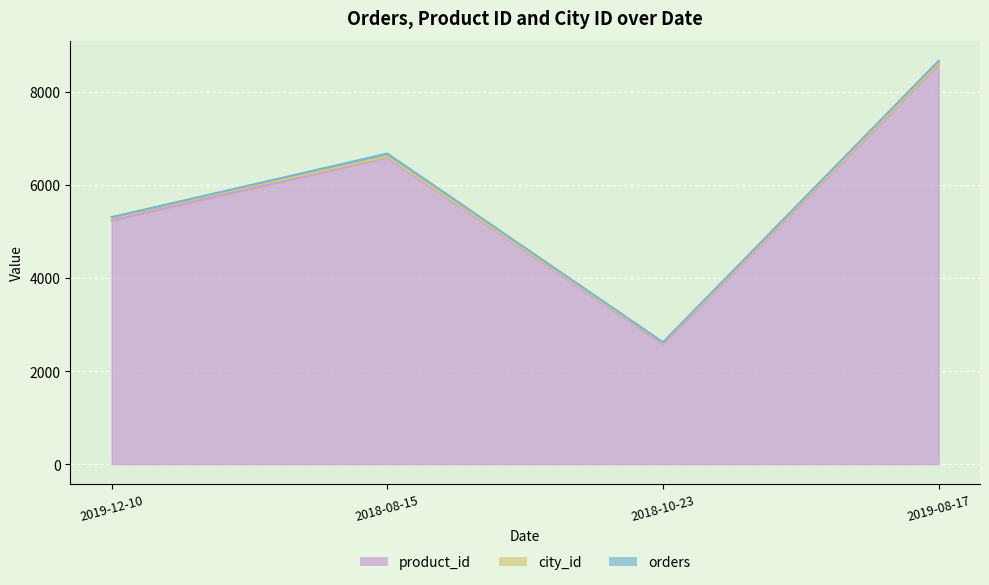

What is the highest value of the product_id series?

8585